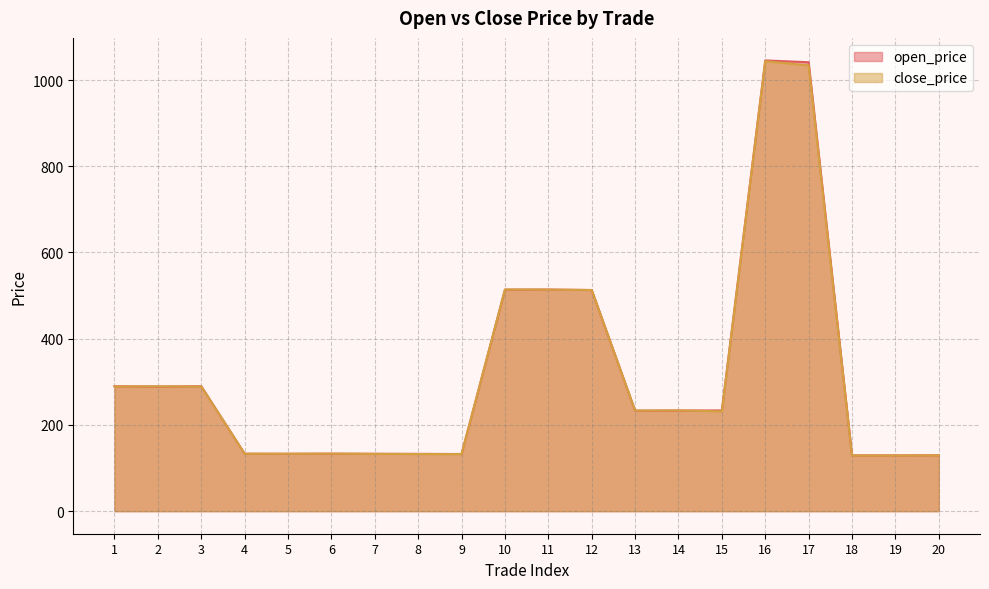

How many data points in open_price are less than 233?

9